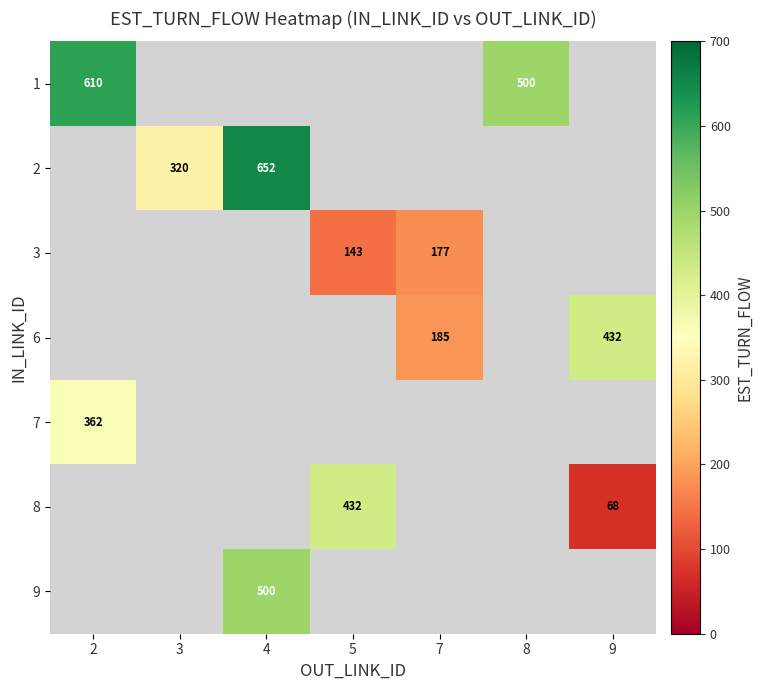

How many values in 1 are above zero?

2